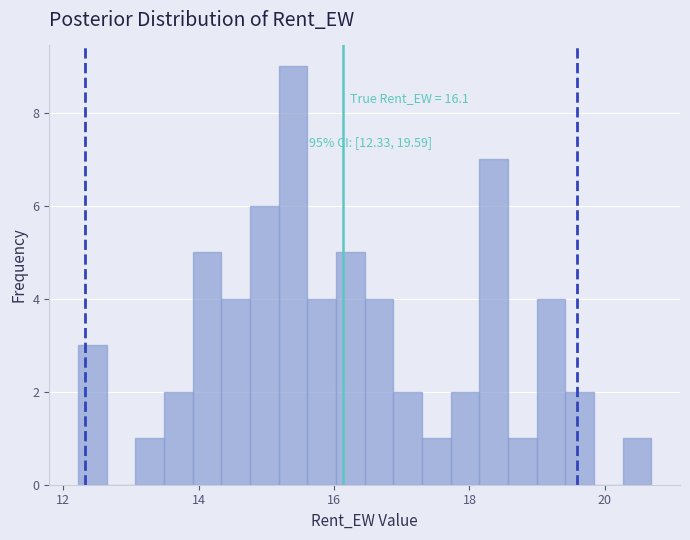

Around what value on the x-axis is the tallest bar? Give the approximate position of its centre, as read against the axis.

15.4